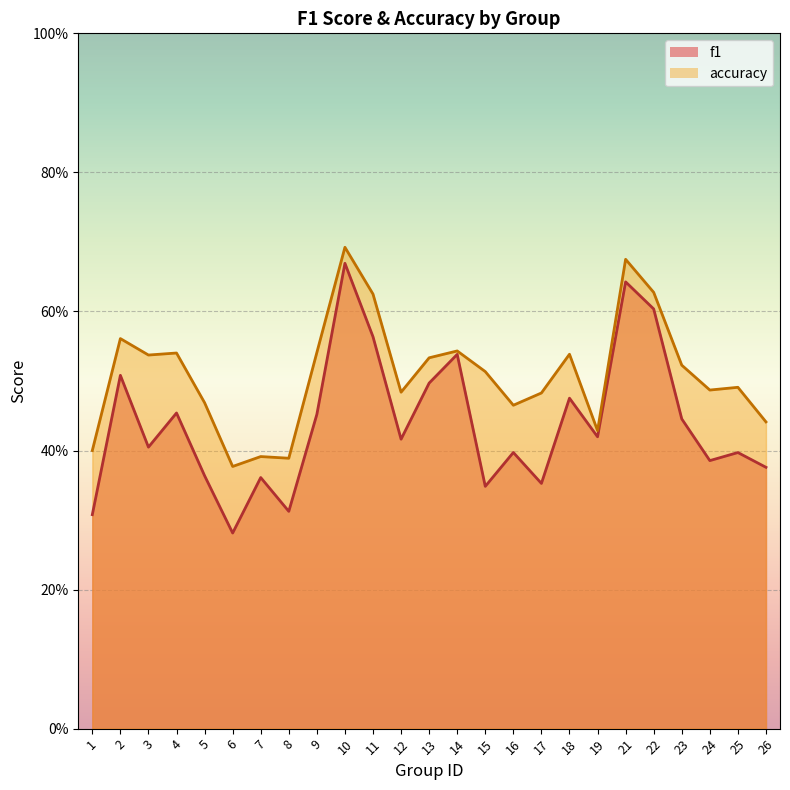

What are all the series names shown in the legend?

f1, accuracy